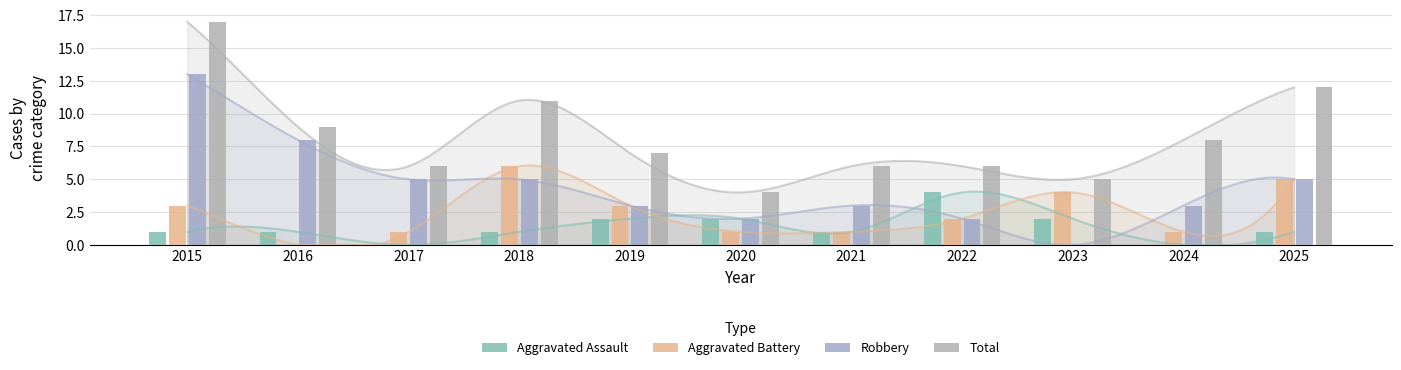

How many bars are there in each group?

4